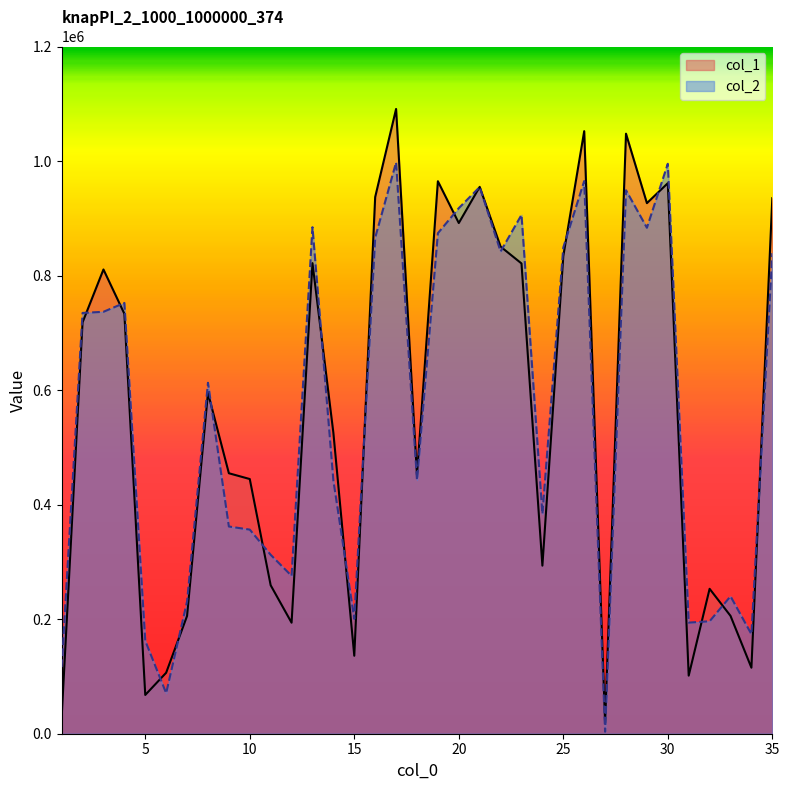

Where does the col_1 series first go above 595305?

2